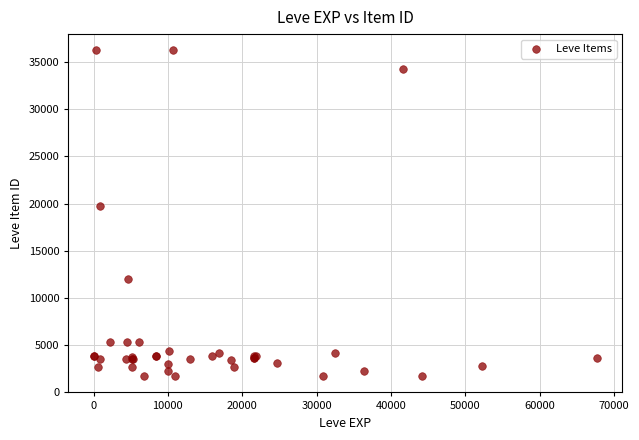

What Y value in the scatter plot is closest to 18967?

19744